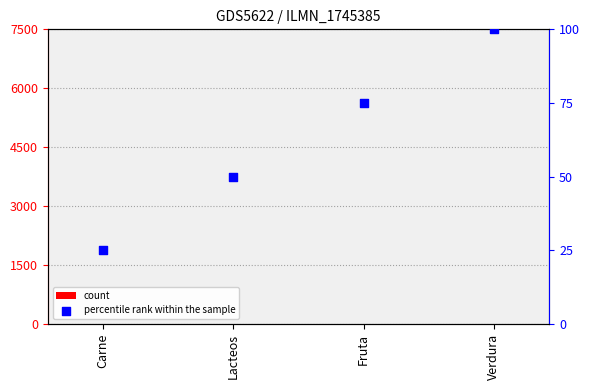

At how many categories does at least one series exceed 8?

4